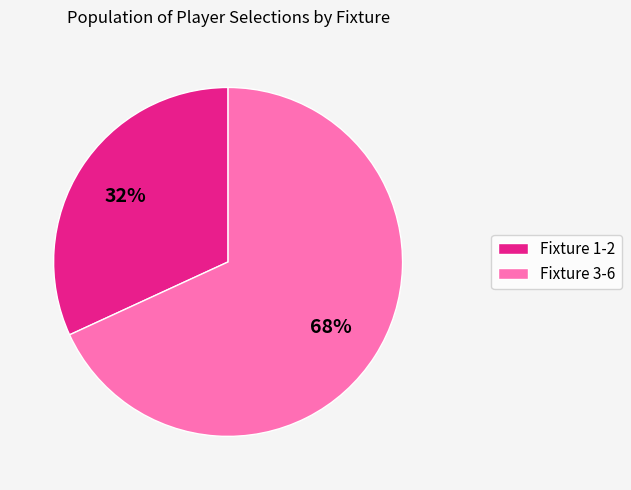

Is there any slice that represents more than half of the pie?

Yes